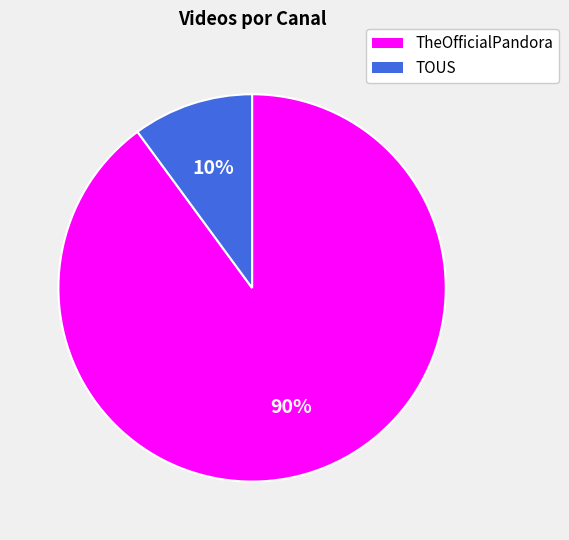

Which has a higher value, TheOfficialPandora or TOUS?

TheOfficialPandora